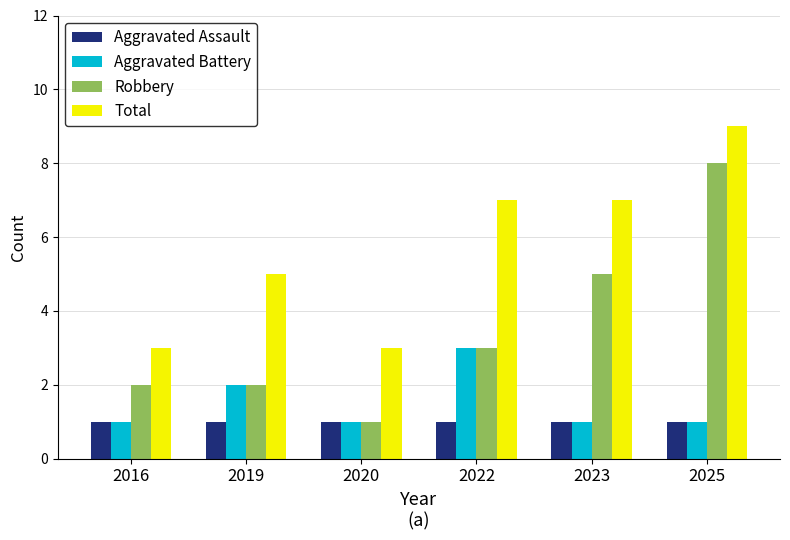

What are all the series names shown in the legend?

Aggravated Assault, Aggravated Battery, Robbery, Total